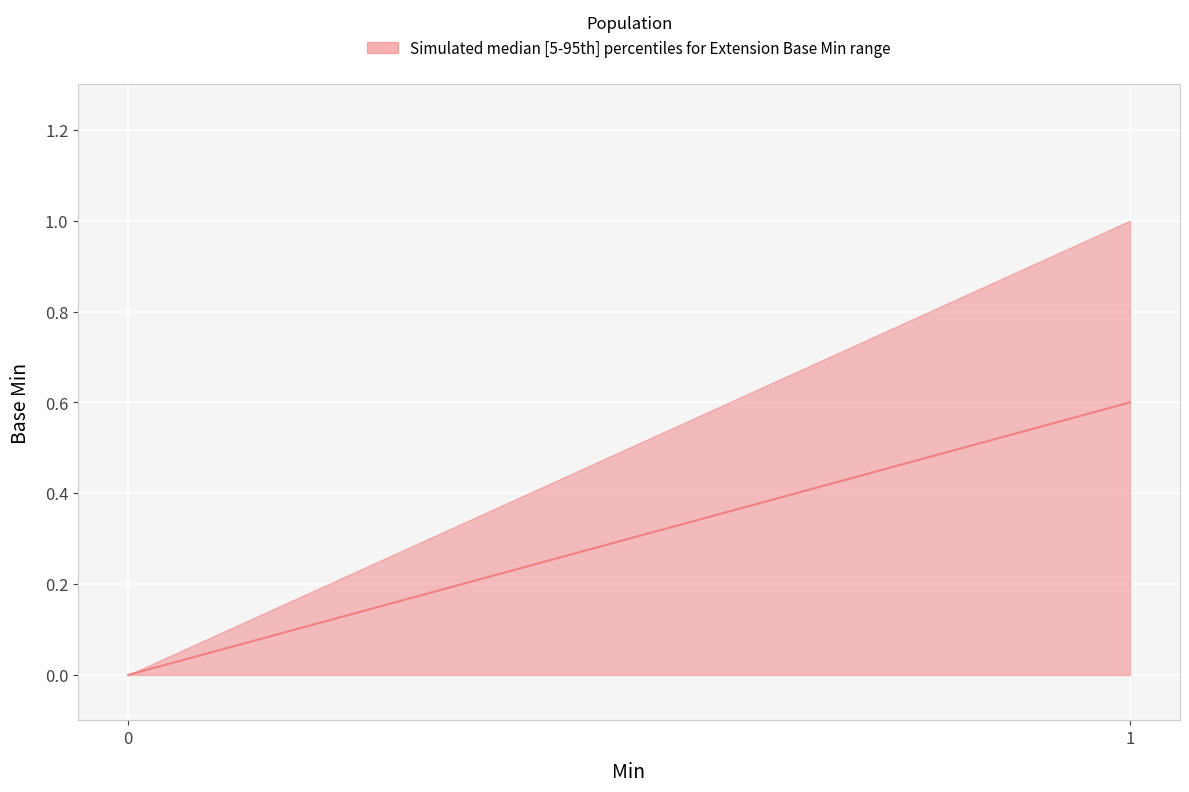

True or false: Base Min upper and Base Min lower cross at least once.

False